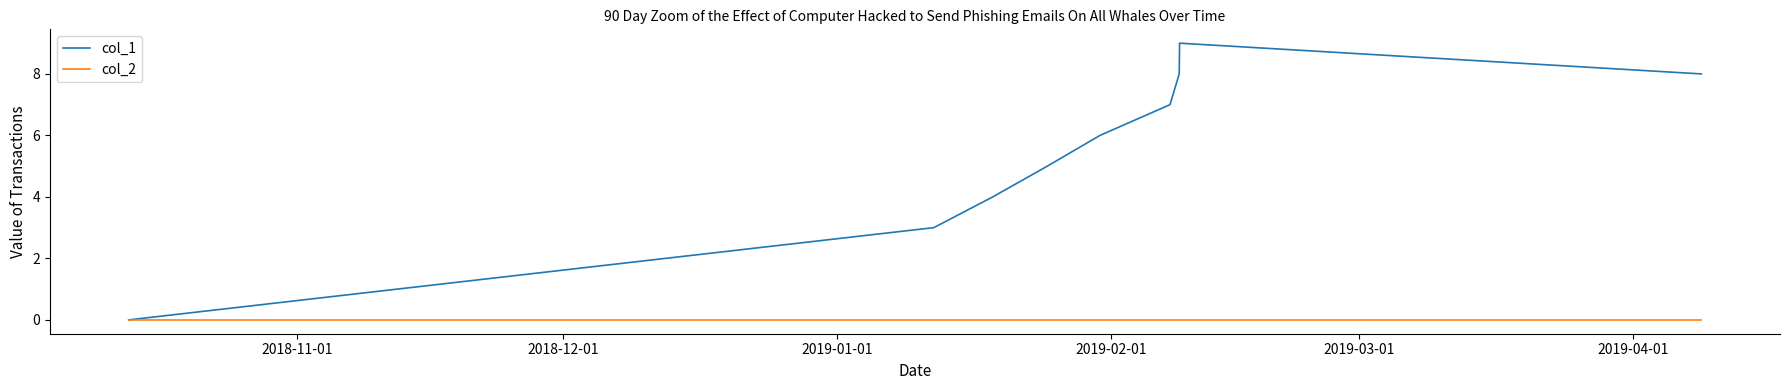

Rank the series by their maximum value, from highest to lowest.

col_1, col_2